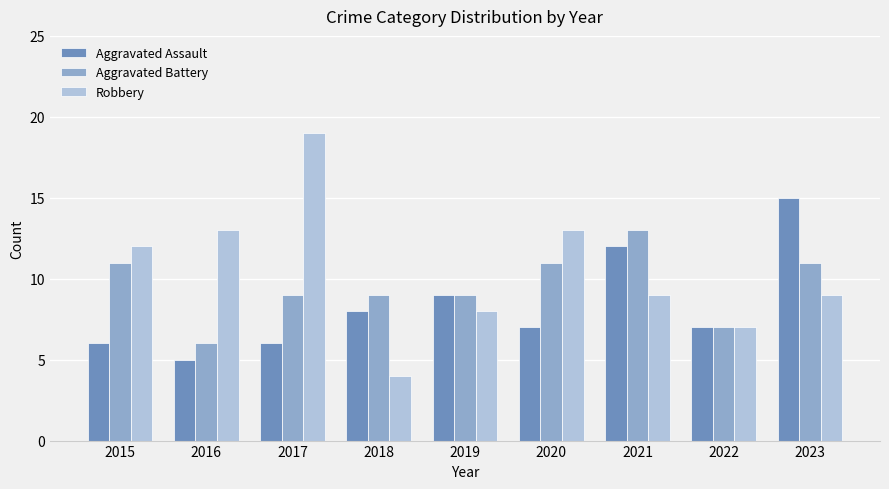

Rank the series at 2018 from highest to lowest value.

Aggravated Battery, Aggravated Assault, Robbery